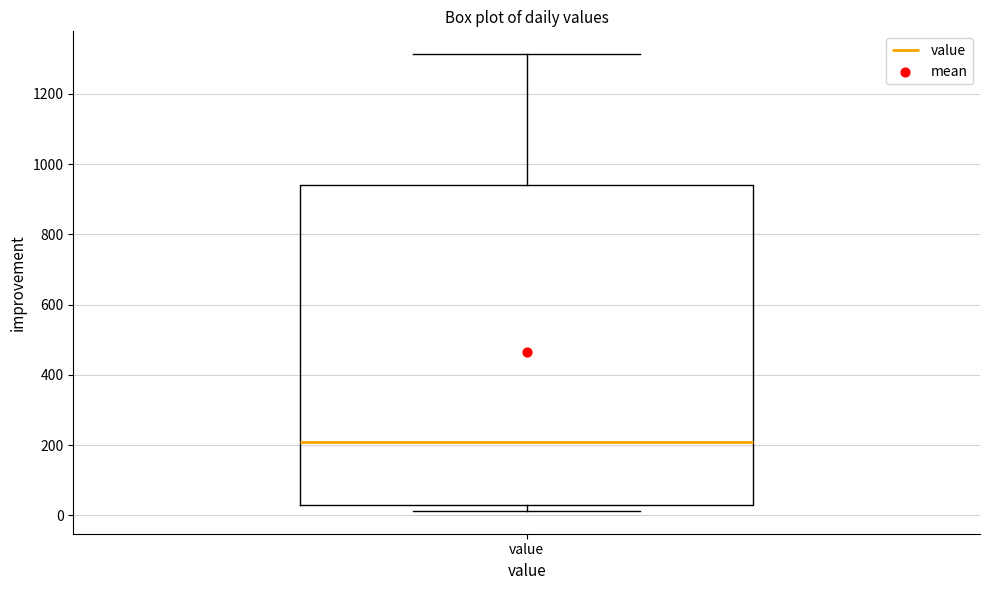

Transcribe this box plot: give where the median line is, the range the box spans, and where the two whiskers end, as read against the y-axis. The values are not printed on the chart, so give them approximately, as read against the axis.

median 200, box 40 to 940, whiskers 20 to 1320